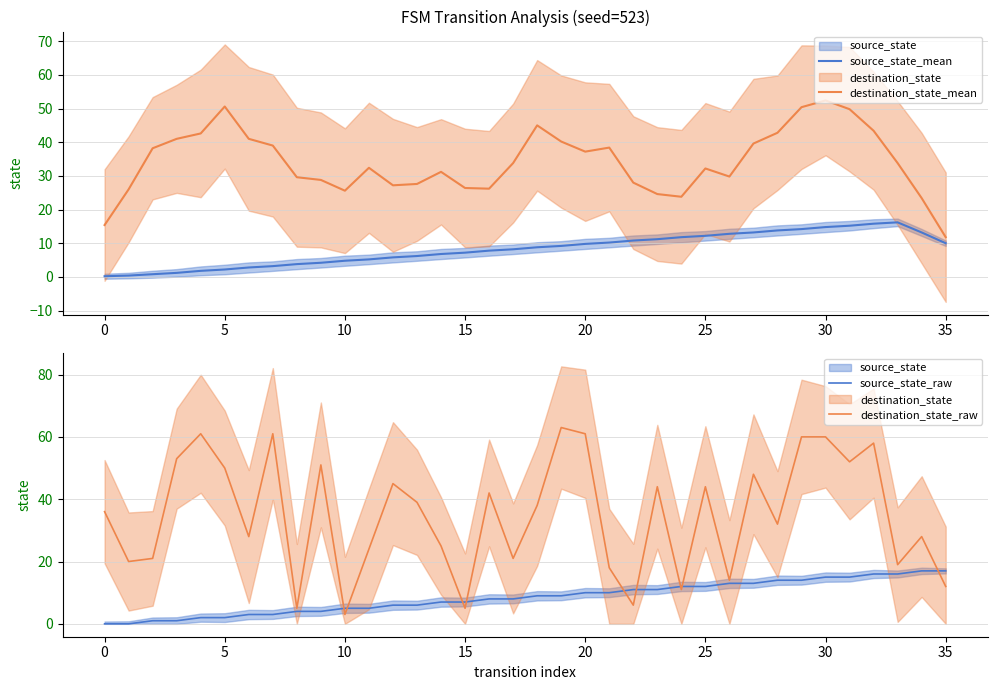

True or false: source_state_mean and destination_state_mean cross at least once.

False